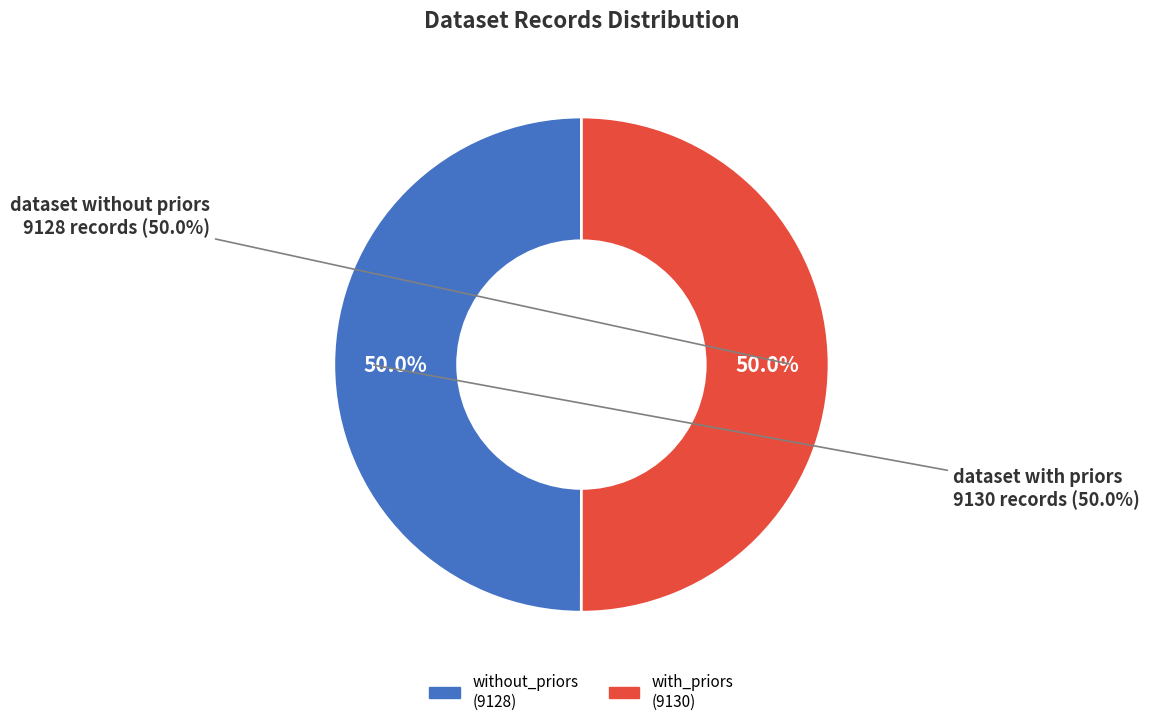

How many slices are in this pie chart?

2